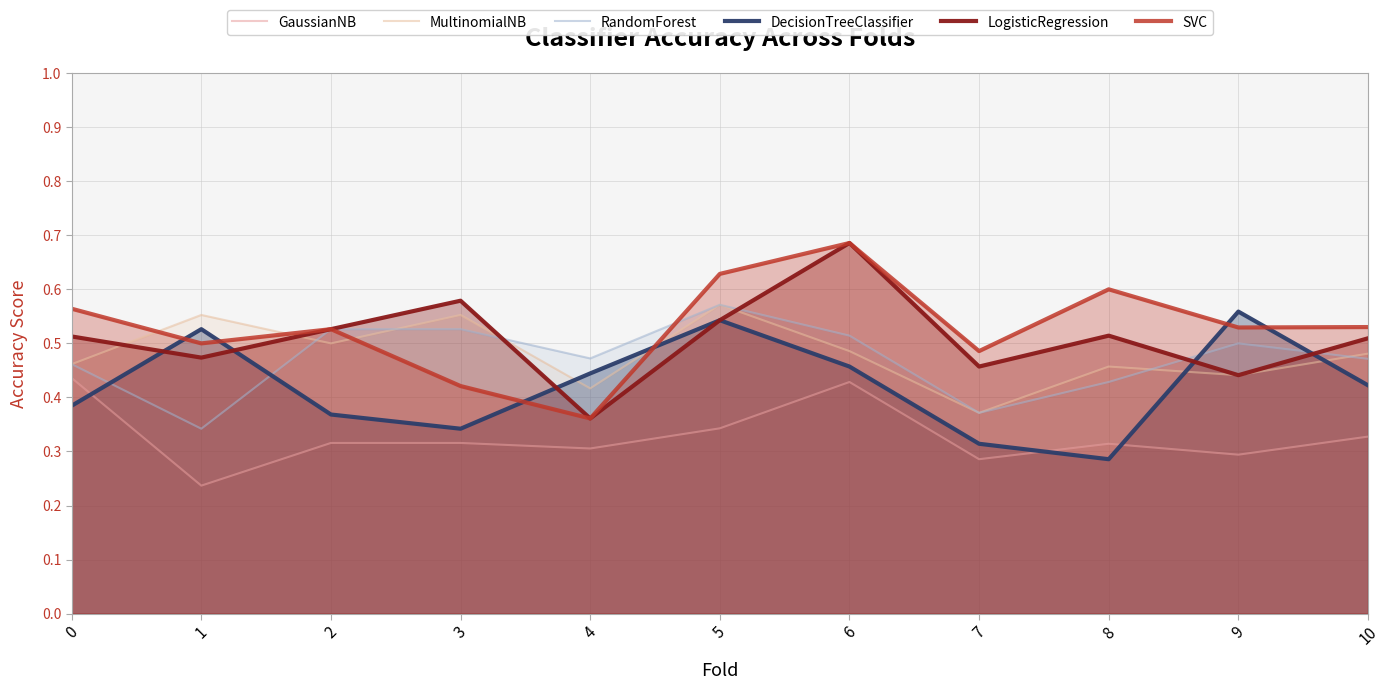

How many lines are shown in the chart?

6